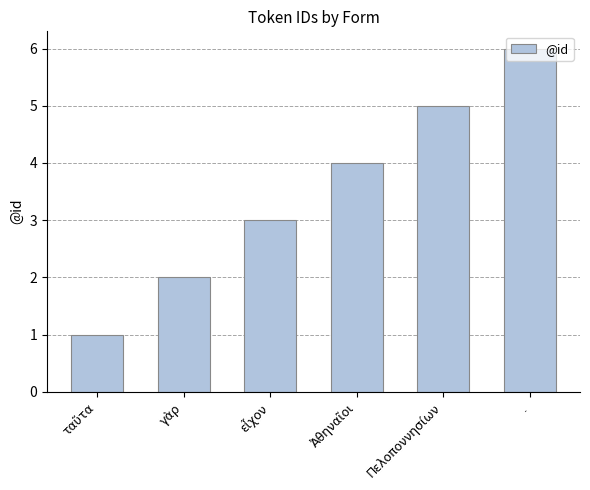

Reading right to left, transcribe all the data shown in this chart.

6	5	4	3	2	1